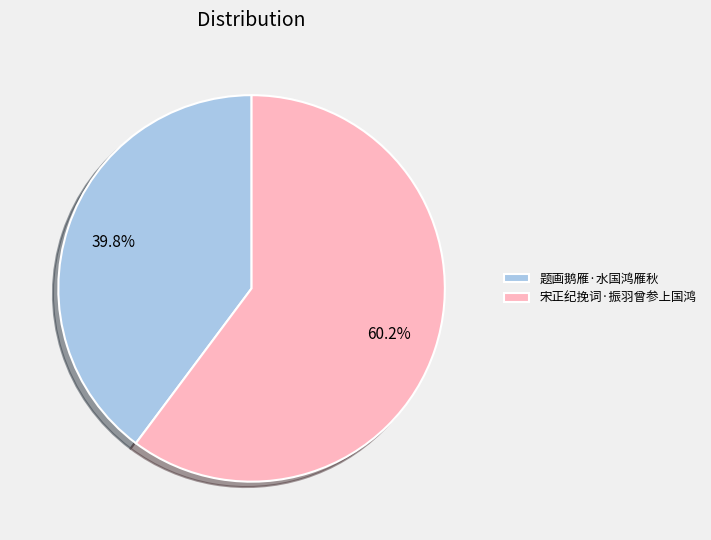

The 宋正纪挽词·振羽曾参上国鸿 slice represents 53% of the pie. True or false?

False